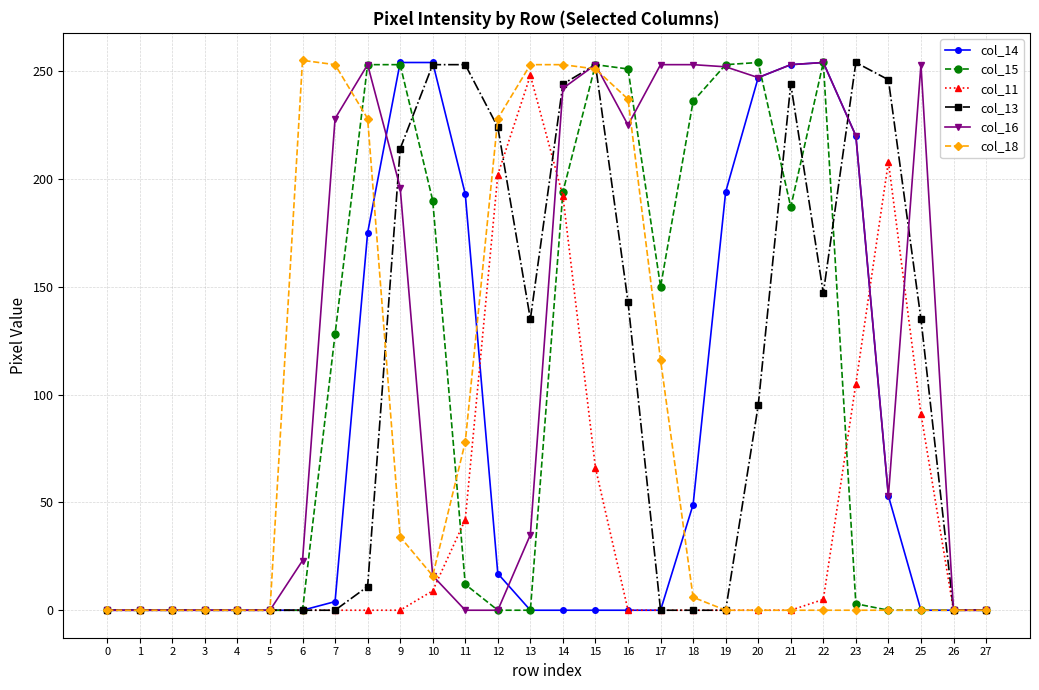

Is the value of col_11 at 15 greater than the value of col_14 at 16?

Yes